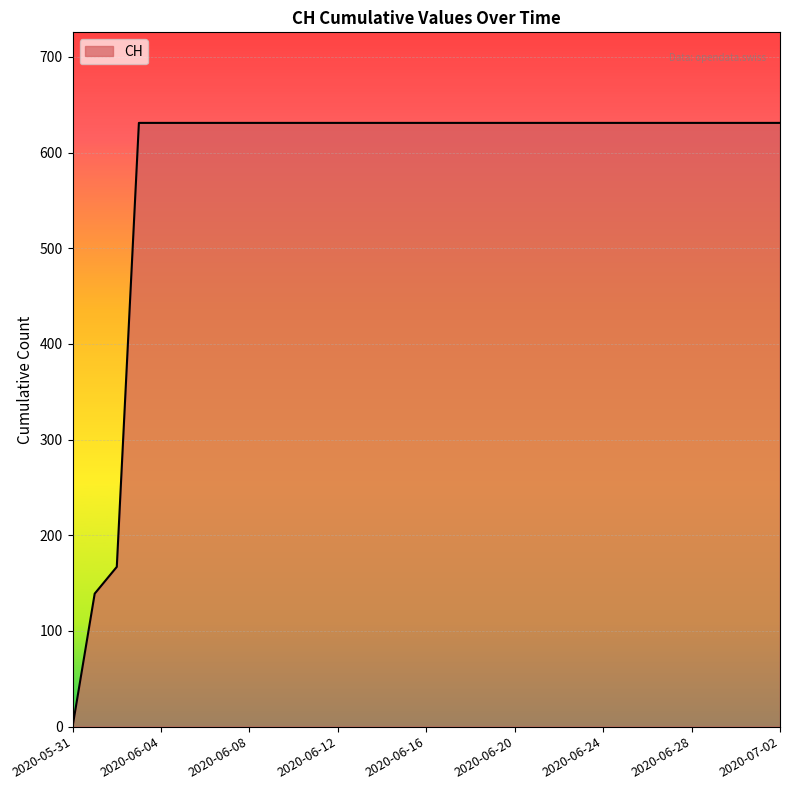

What is the difference between the maximum and minimum values?

631